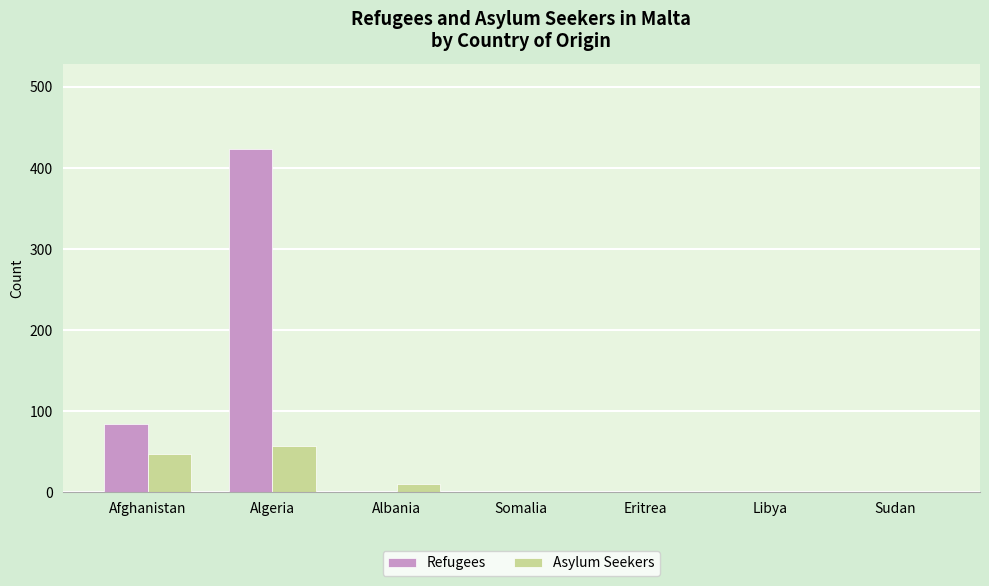

What is the total value across all series at Algeria?

480